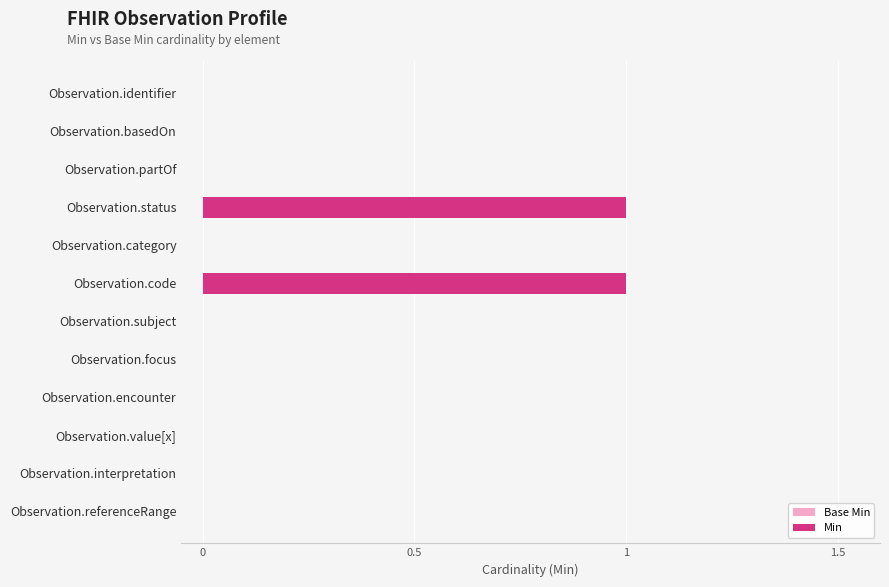

Count the Min values in the range 0 to 1.

12